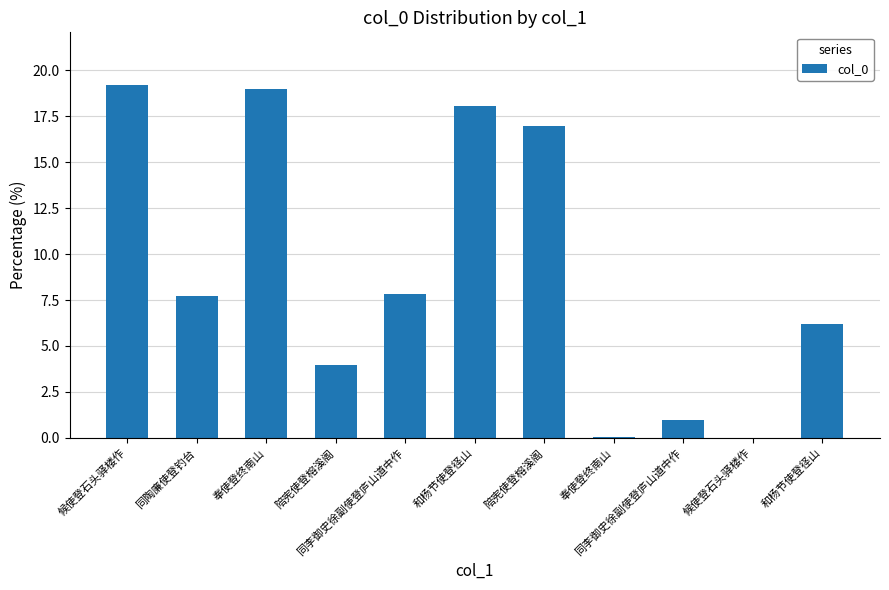

How many distinct data groups are displayed?

1